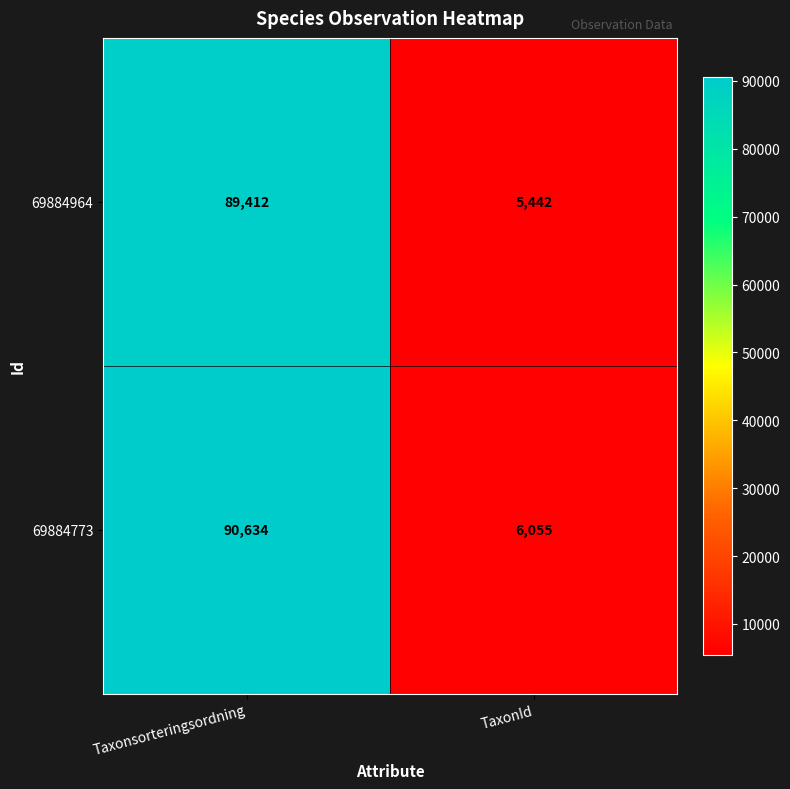

Count the number of data series in this chart.

2